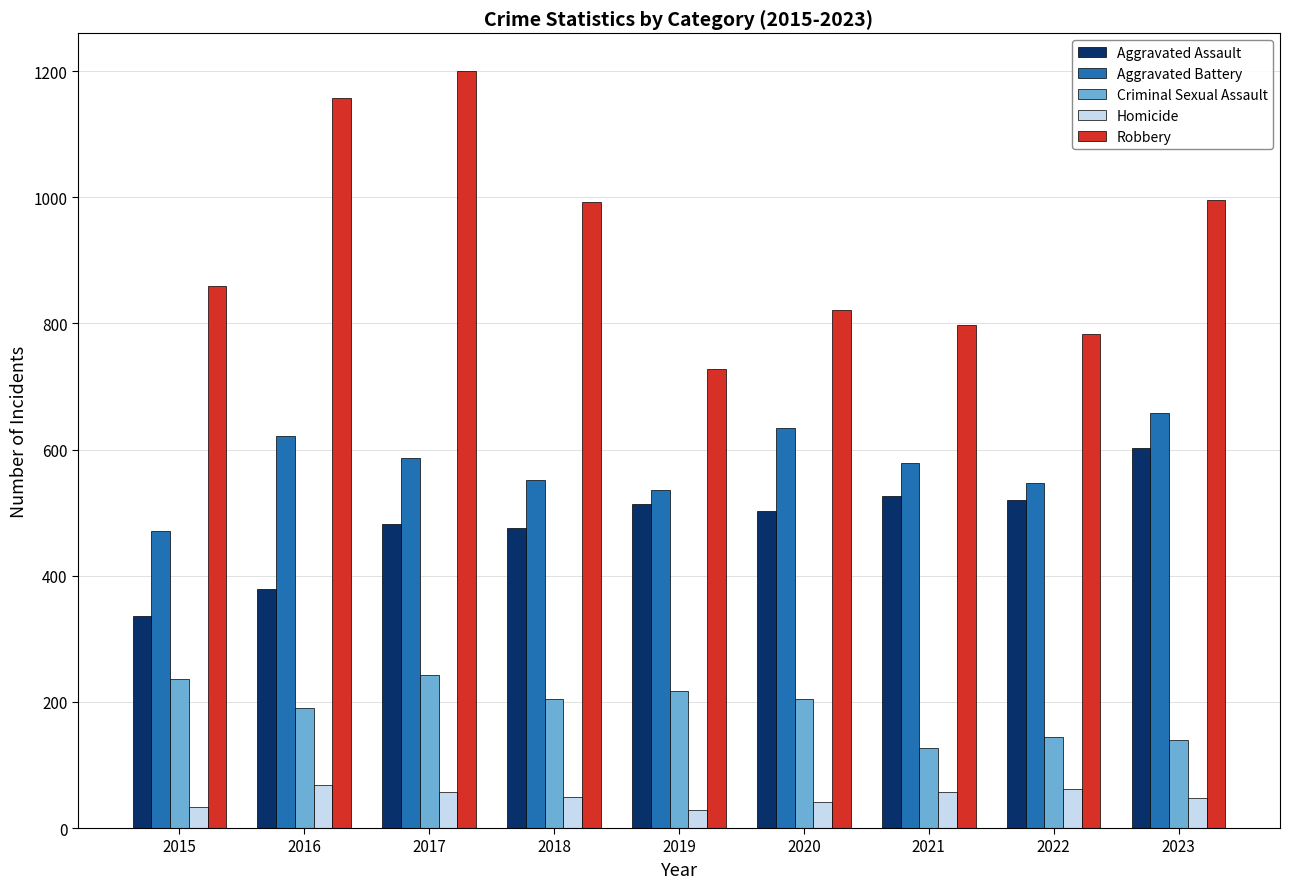

What is the average value of the Homicide series?

50